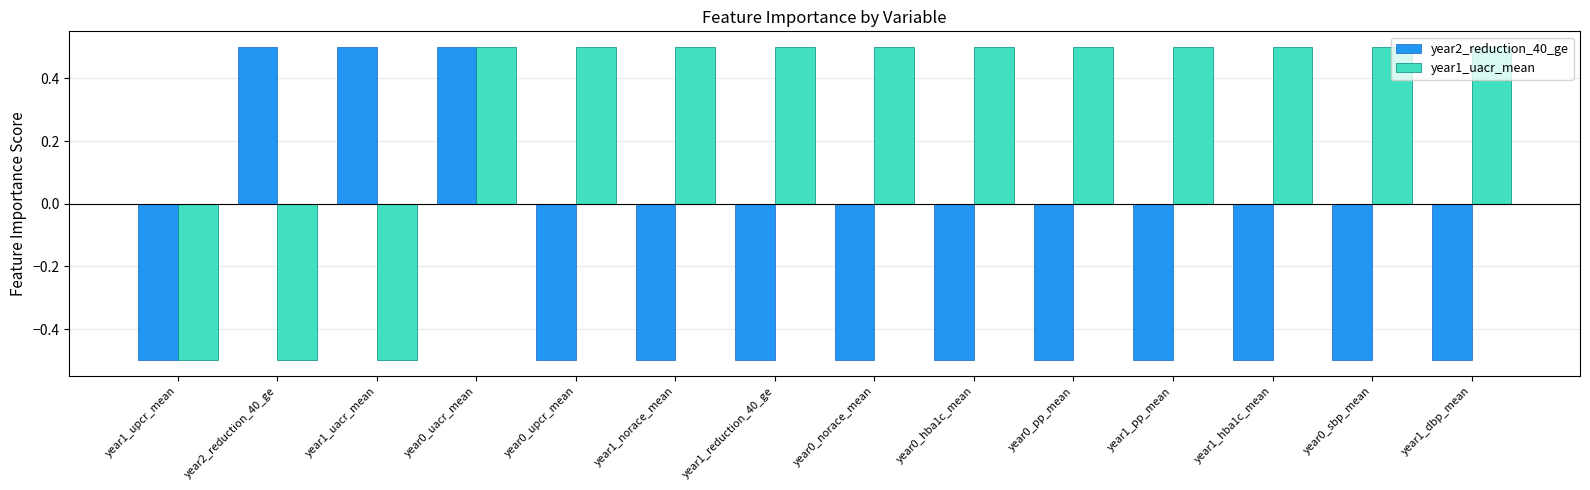

Is it true that year1_uacr_mean equals 0.5 at year1_hba1c_mean?

True